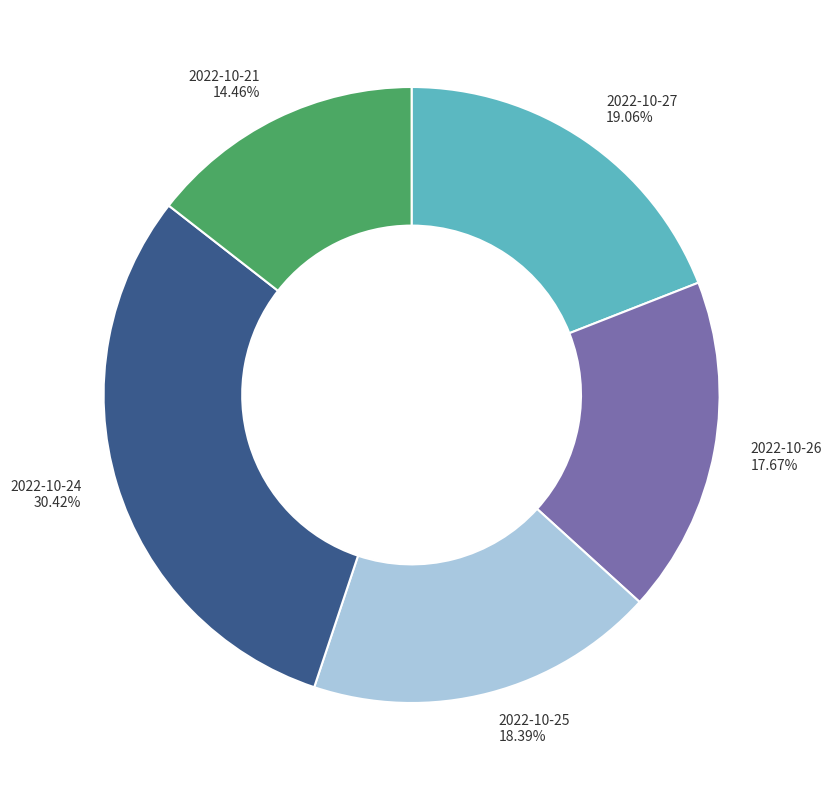

Do 2022-10-21 14.46% and 2022-10-27 19.06% together represent more than half of the pie?

No